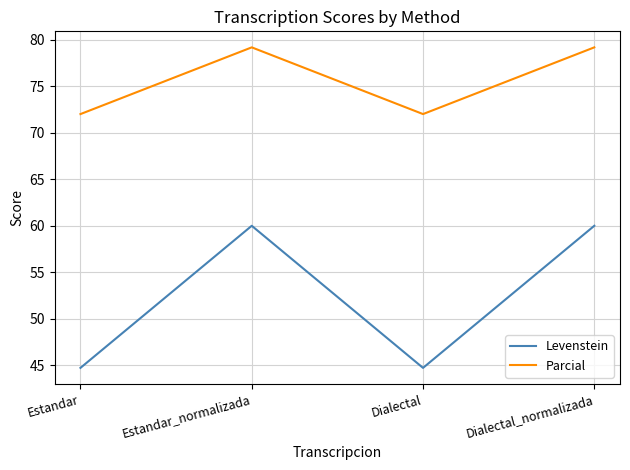

Is the value of Parcial at Estandar_normalizada greater than the value of Levenstein at Estandar?

Yes